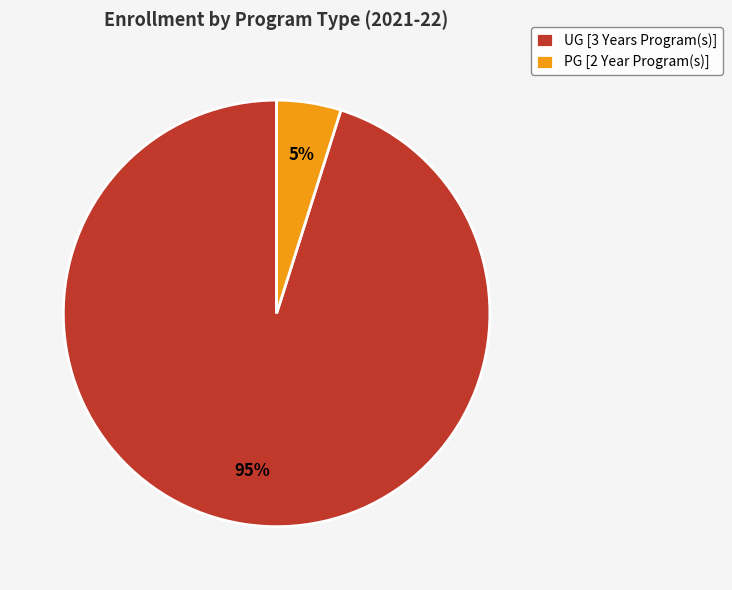

Is it true that UG [3 Years Program(s)] is 95% of the pie?

True